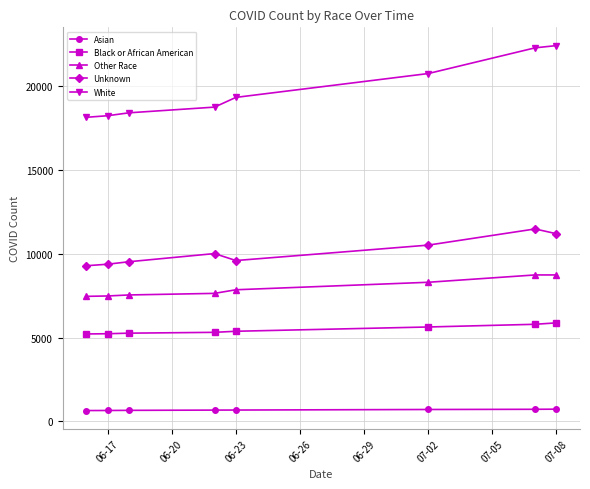

What is the value of the Asian point at the 1st from the left?

646